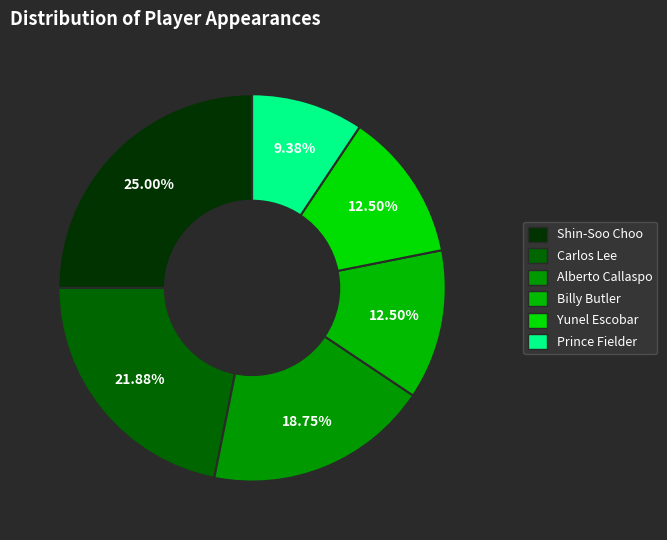

Count the number of slices in the pie.

6